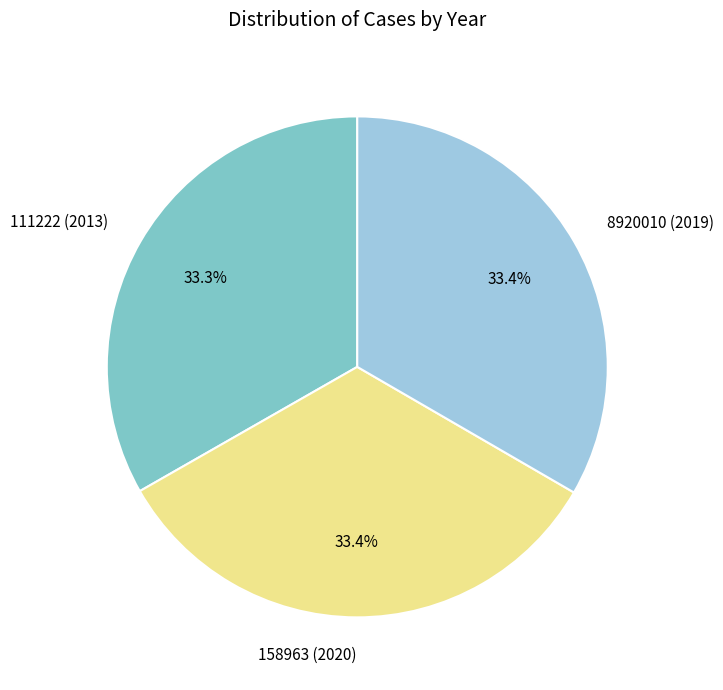

Is there a majority slice in this chart?

No